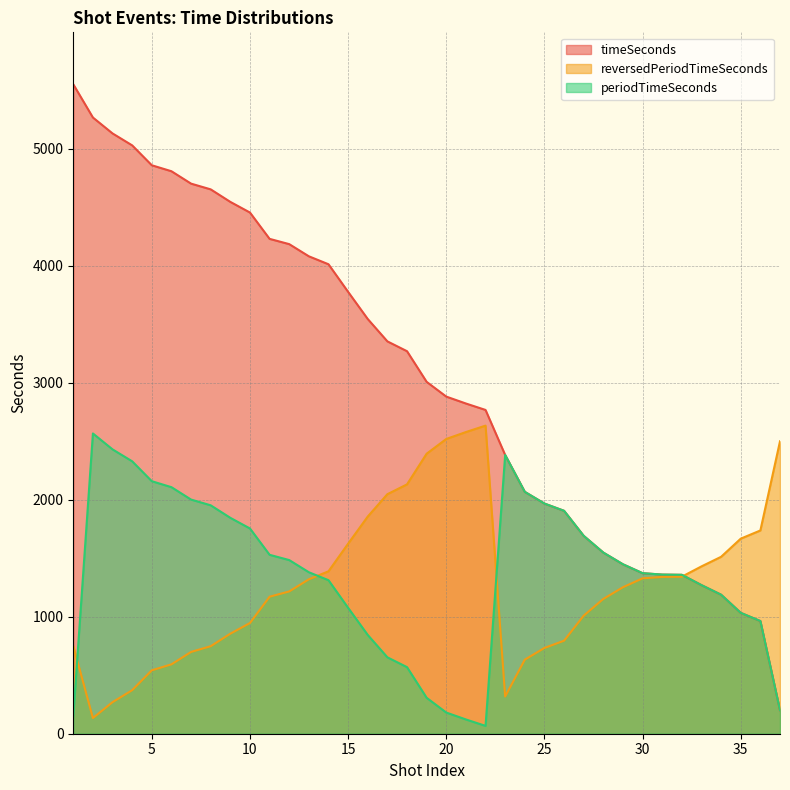

Between which two adjacent categories do reversedPeriodTimeSeconds and periodTimeSeconds first intersect?

1 and 2